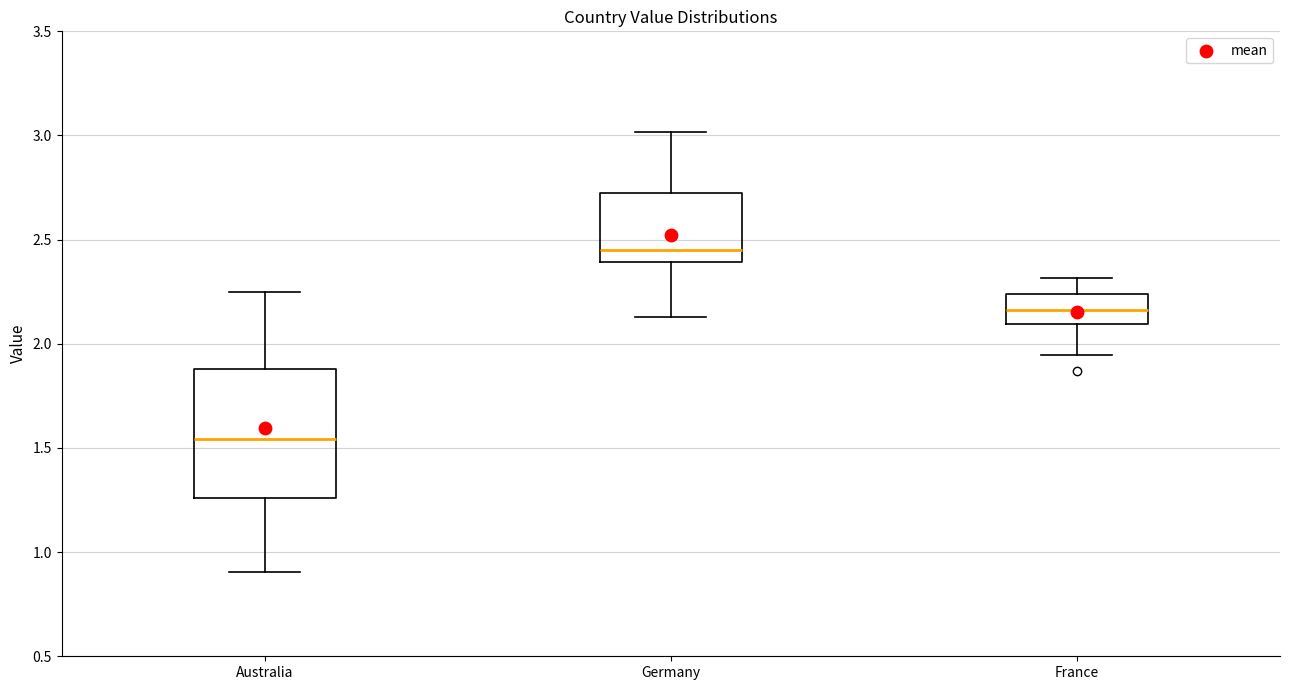

Where does the upper whisker of the box for Germany end on the y-axis? The values are not printed on the chart, so give them approximately, as read against the axis.

3.00